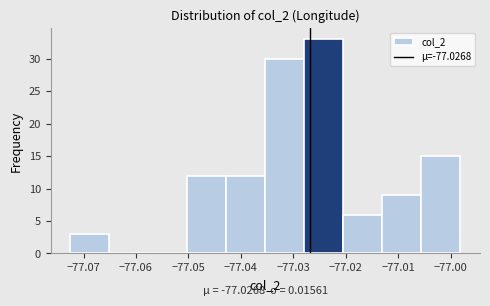

Which range on the x-axis has the tallest bar?

-77.028 to -77.020